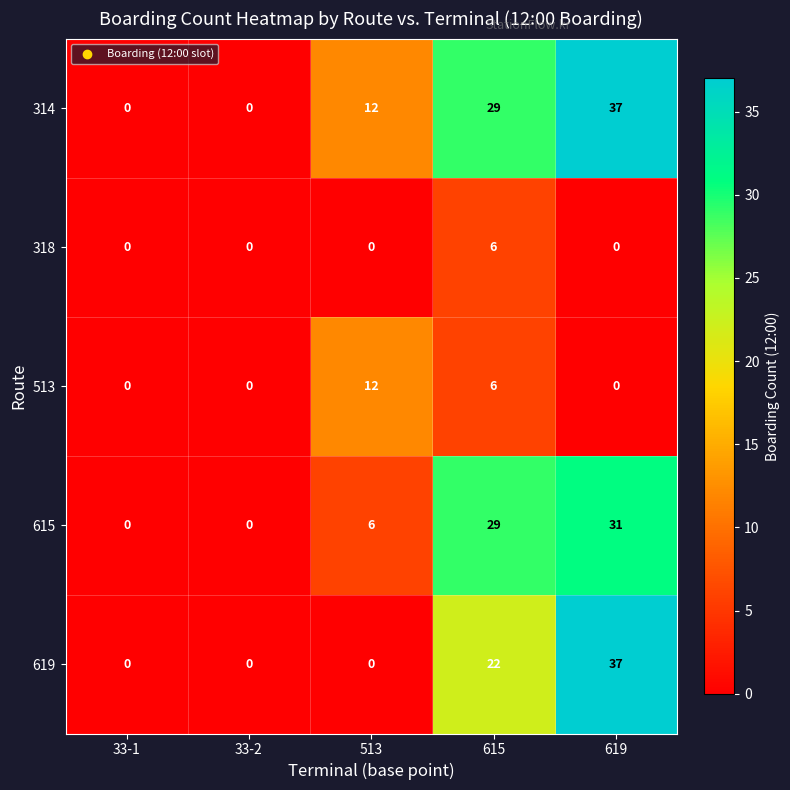

Reading left to right, what are all the values shown in this chart?

314: 33-1=0	33-2=0	513=12	615=29	619=37
318: 33-1=0	33-2=0	513=0	615=6	619=0
513: 33-1=0	33-2=0	513=12	615=6	619=0
615: 33-1=0	33-2=0	513=6	615=29	619=31
619: 33-1=0	33-2=0	513=0	615=22	619=37